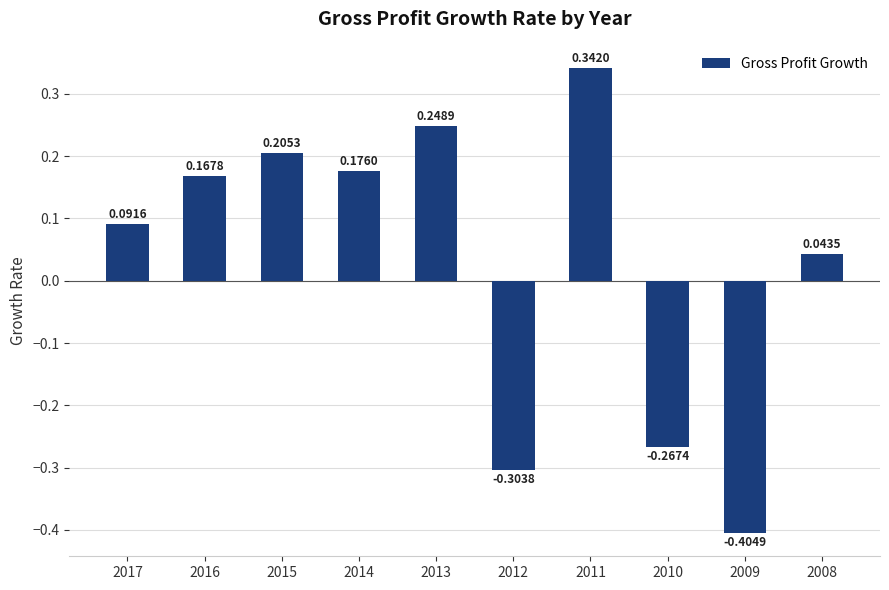

Where is the data nearest to the value 0?

2008